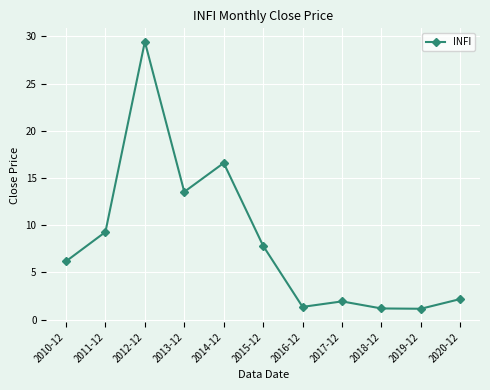

The chart shows a value of 16.6 at 2014-12. True or false?

True